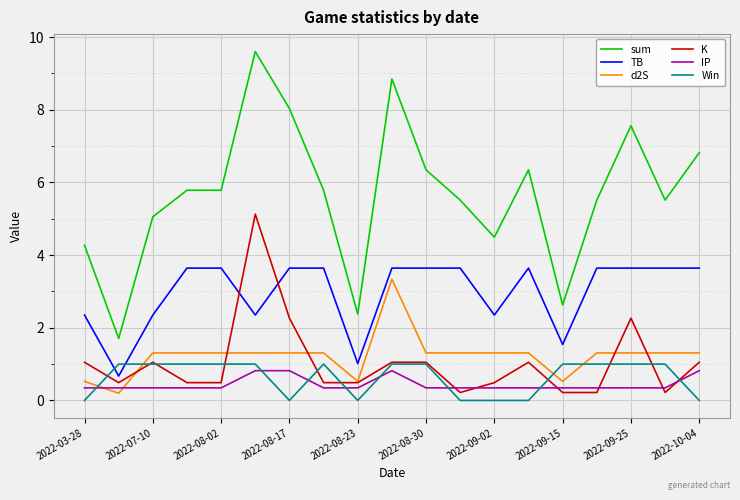

What is the minimum value for IP?

0.3